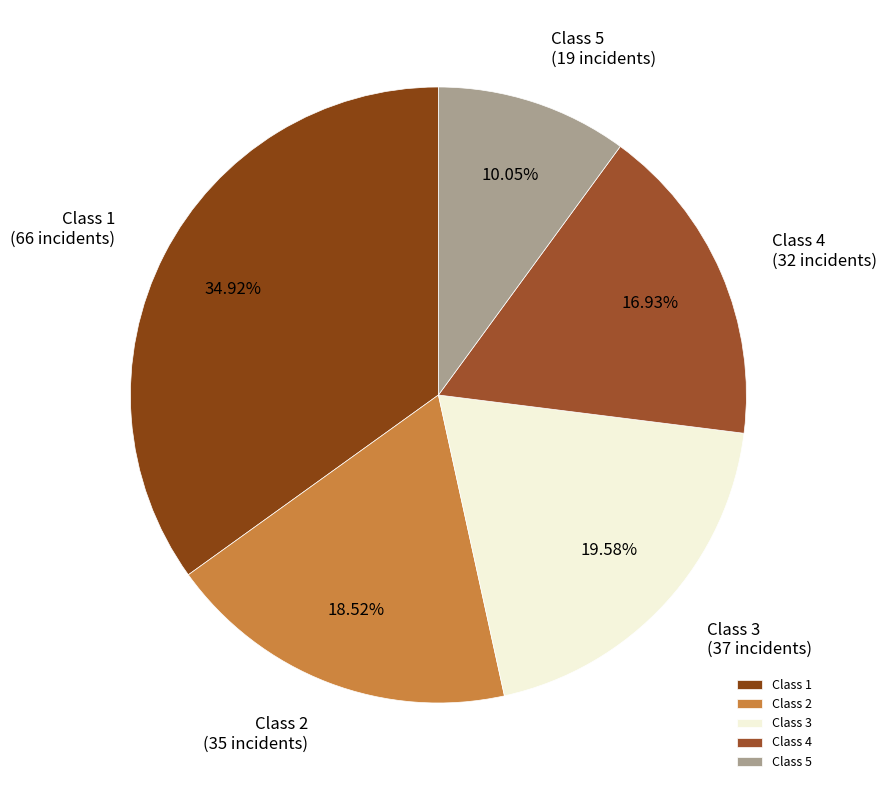

Count the number of slices in the pie.

5